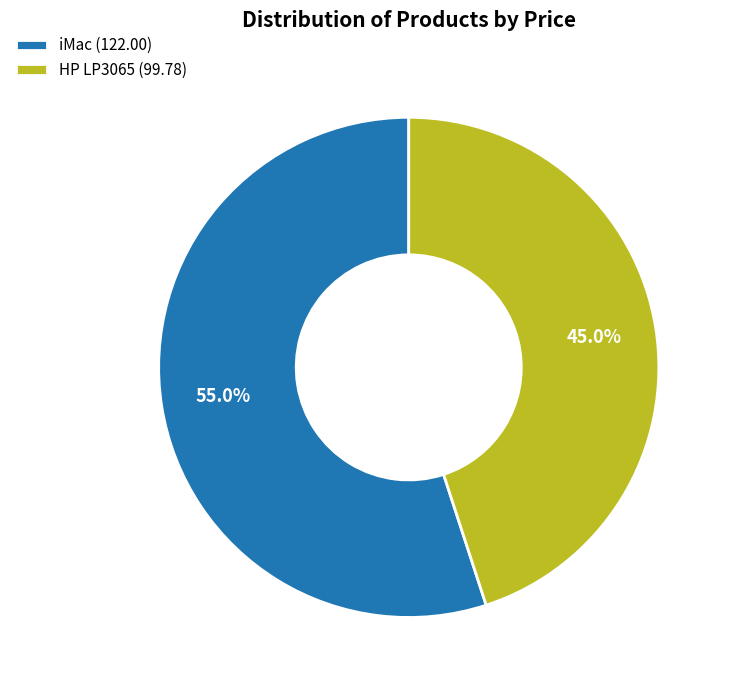

Rank the categories by value from lowest to highest.

HP LP3065, iMac